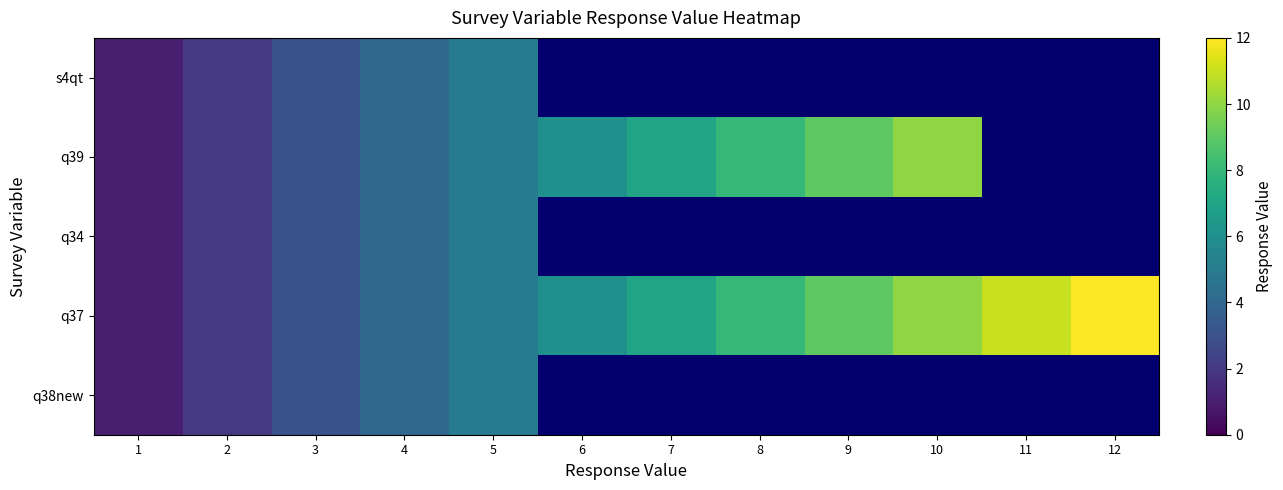

What is the greatest value displayed?

12.0